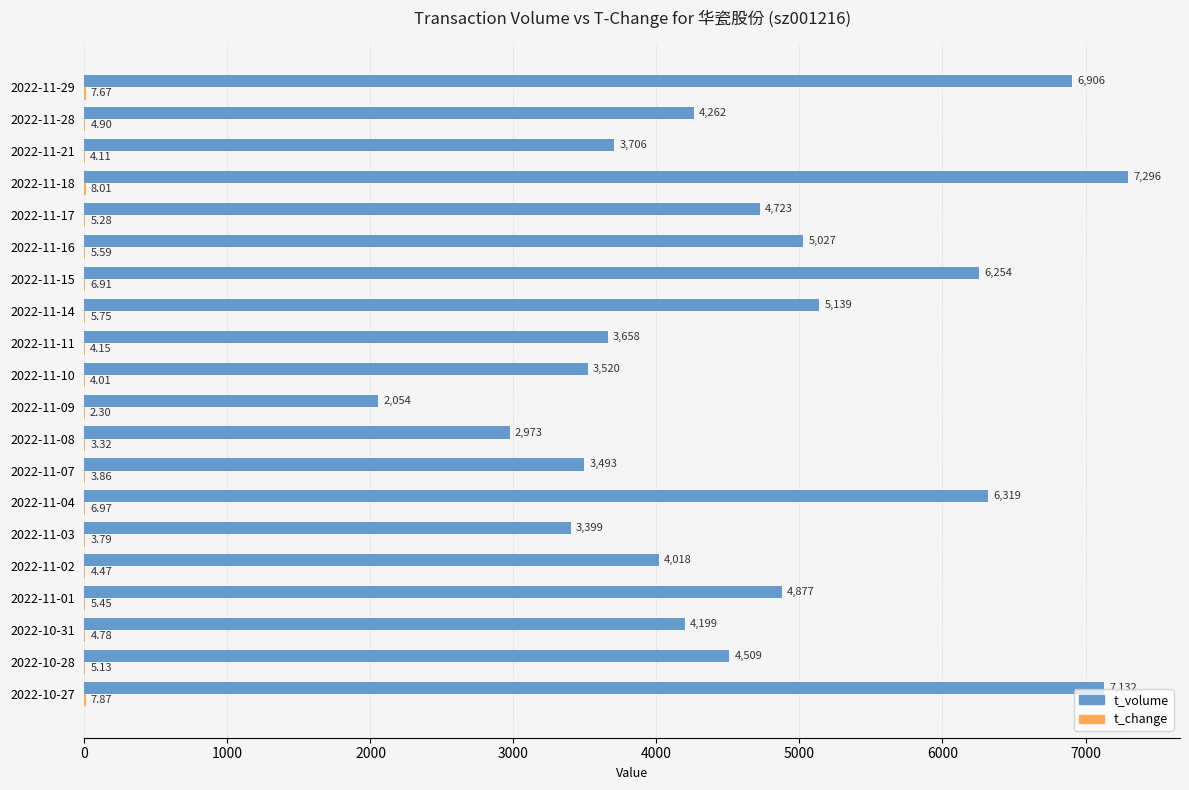

At which category is the sum across all series the highest?

2022-11-18